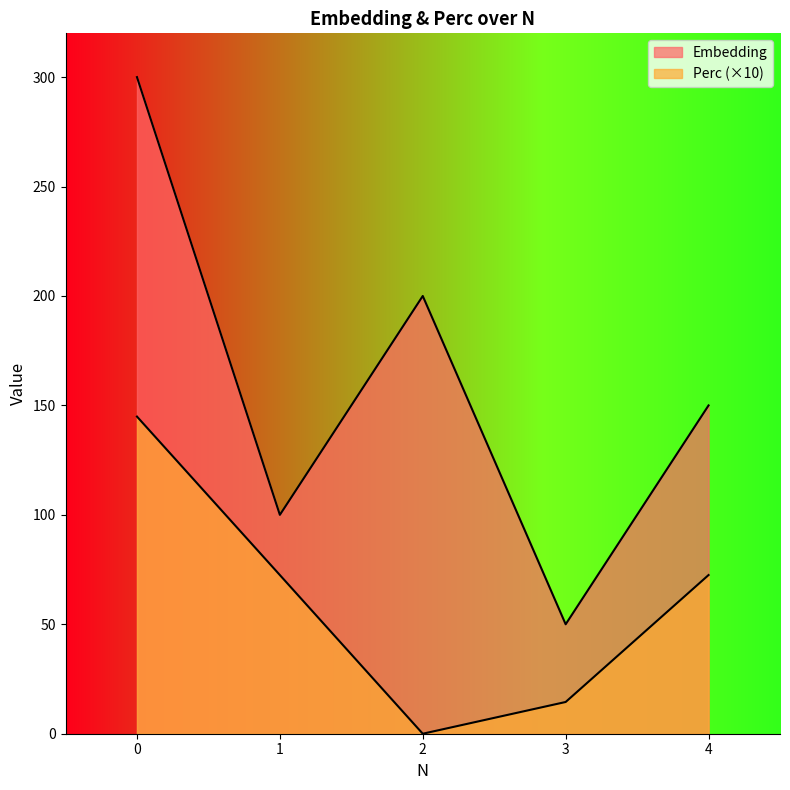

What is the difference between the highest and lowest values at 0?

155.1